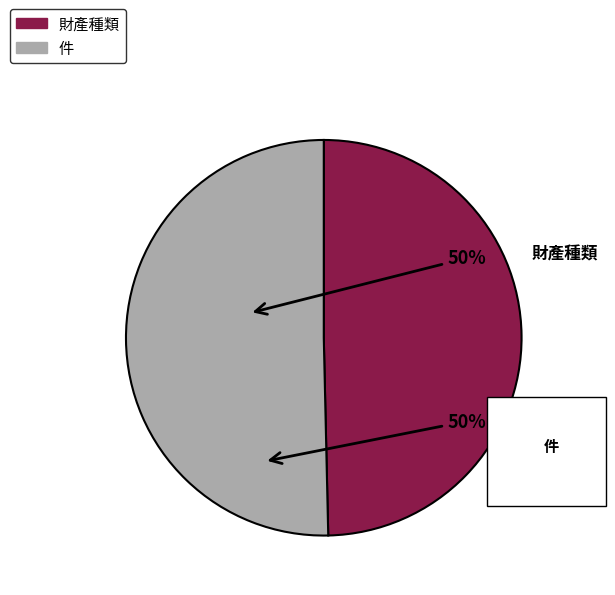

How many segments does this pie chart have?

2